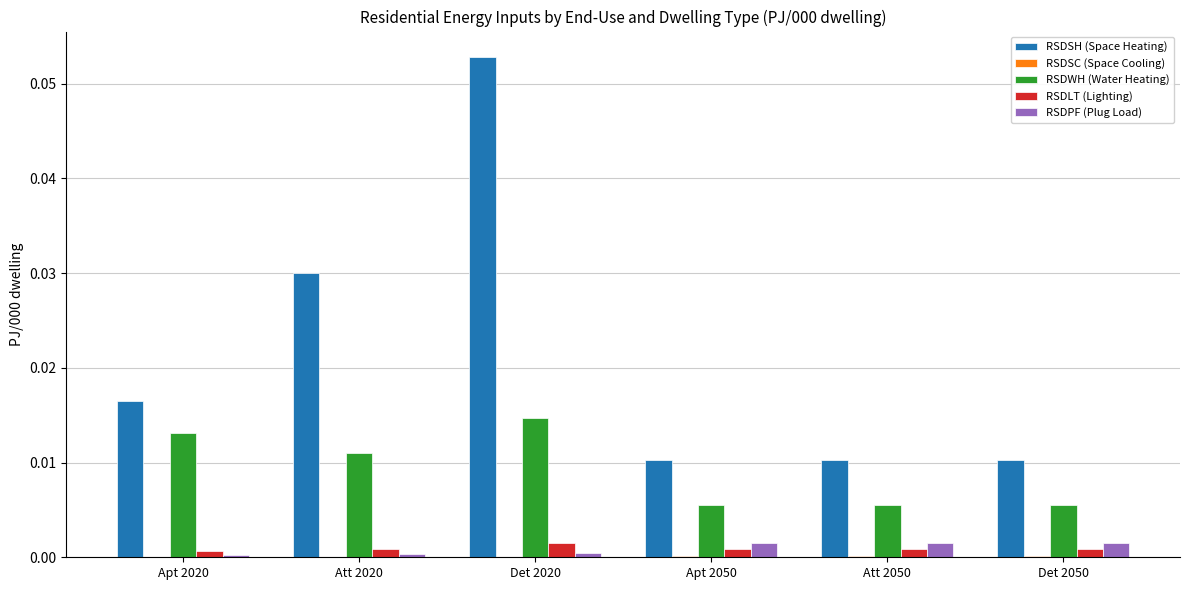

Which series has the largest total across all categories?

RSDSH (Space Heating)